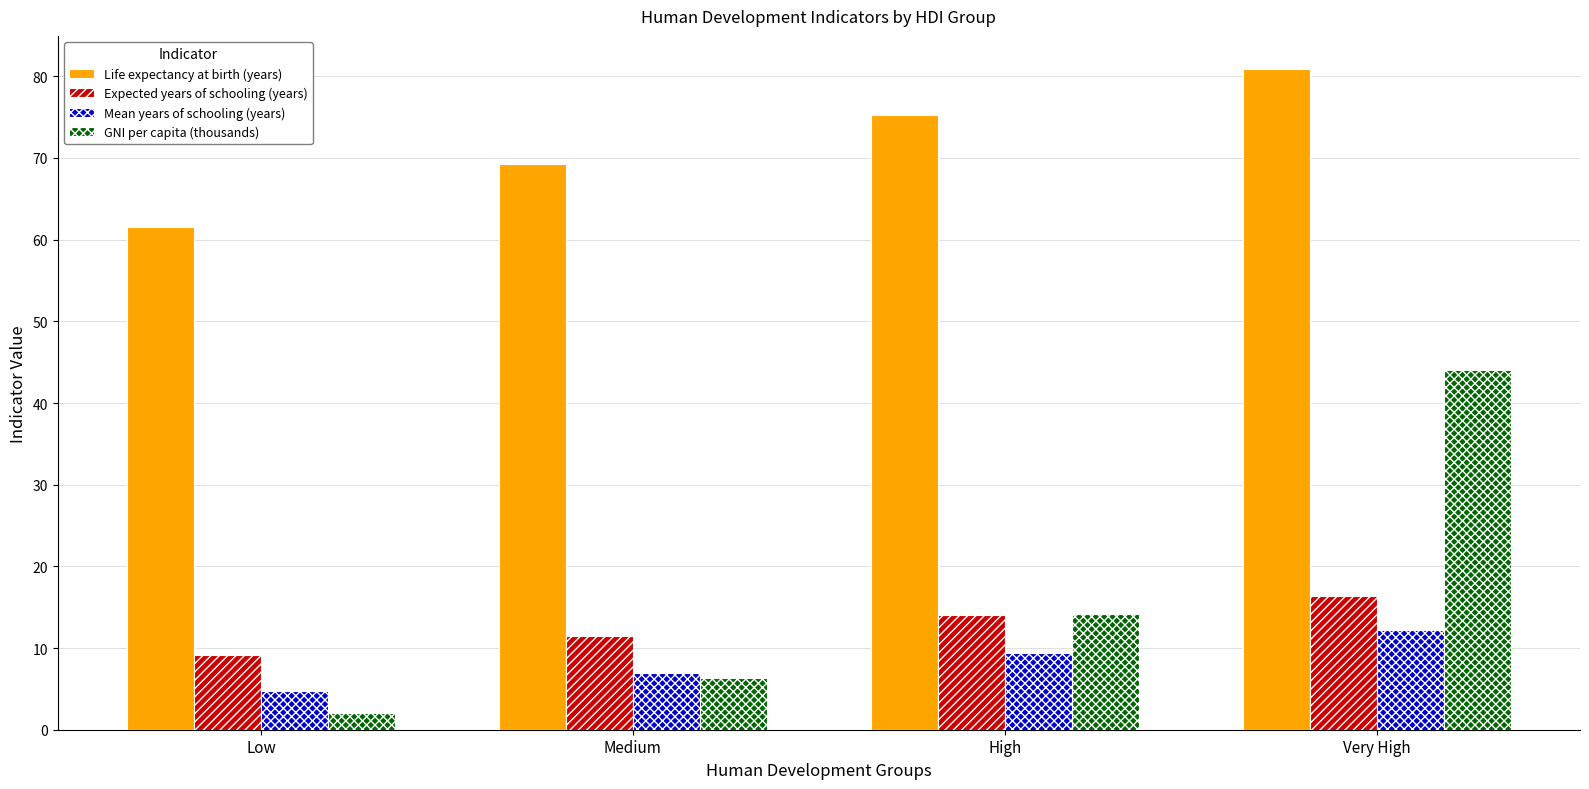

What is the value of the GNI per capita (thousands) bar at the 1st from the left?

2.1